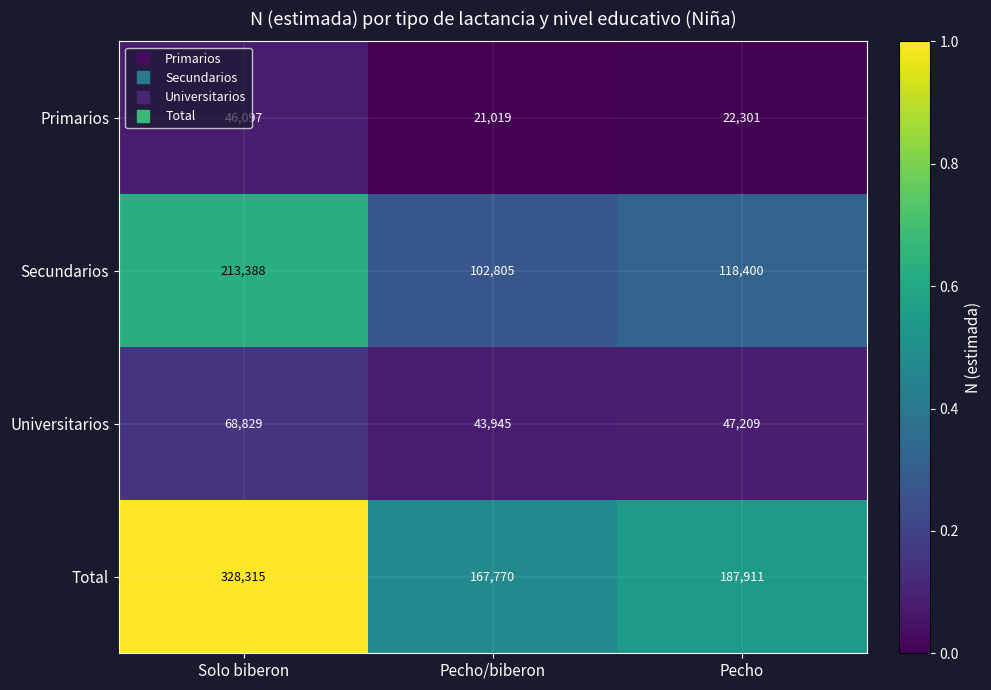

What is the sum of the Secundarios values at Pecho/biberon and Solo biberon?

316193